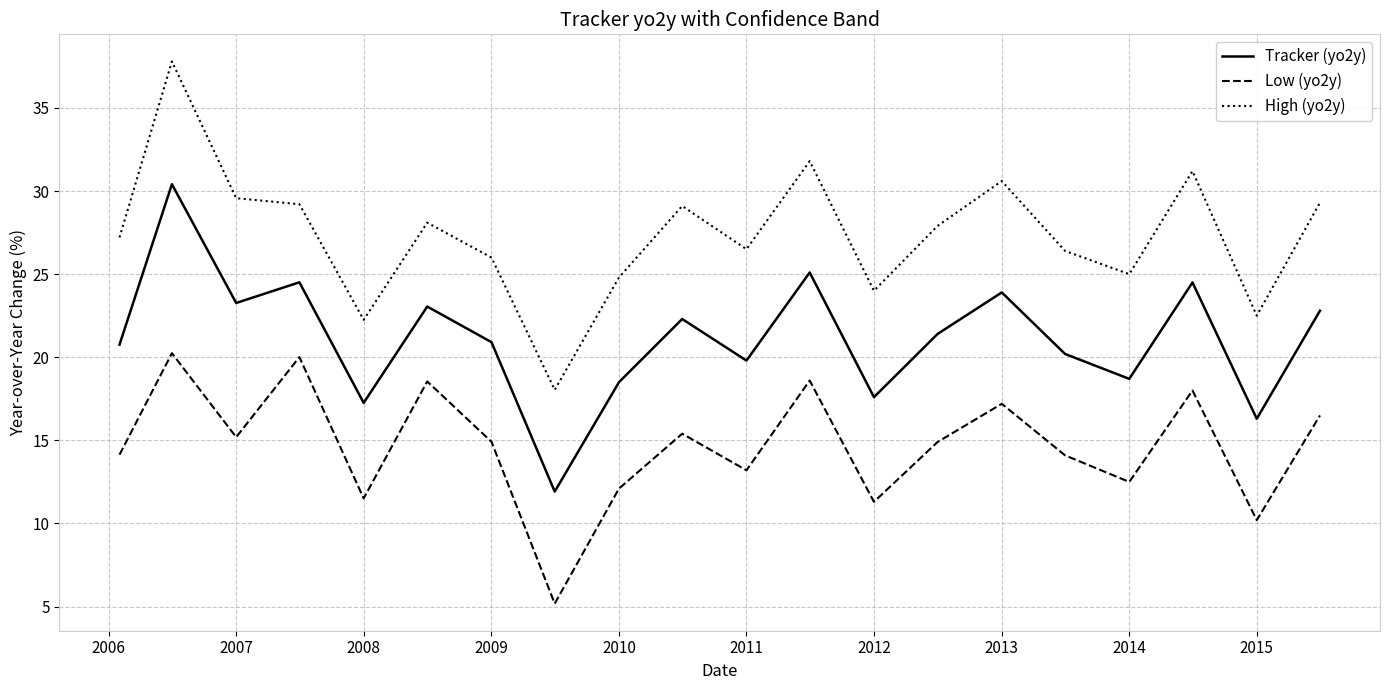

True or false: High (yo2y) and Tracker (yo2y) cross at least once.

False